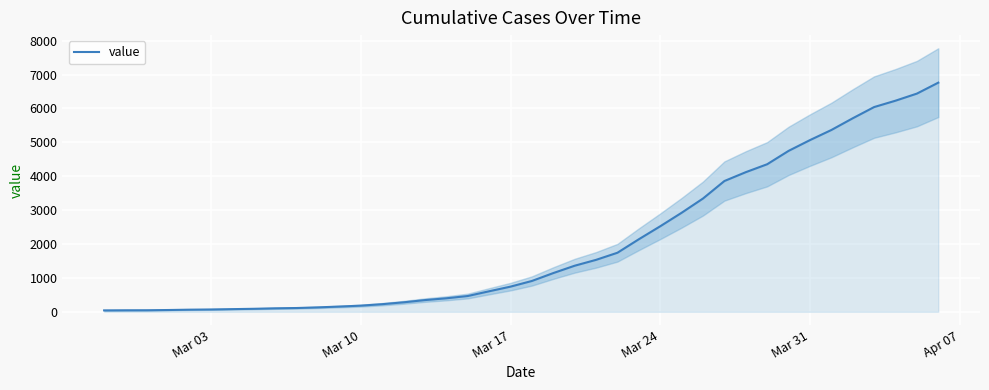

How many values are below 909?

20